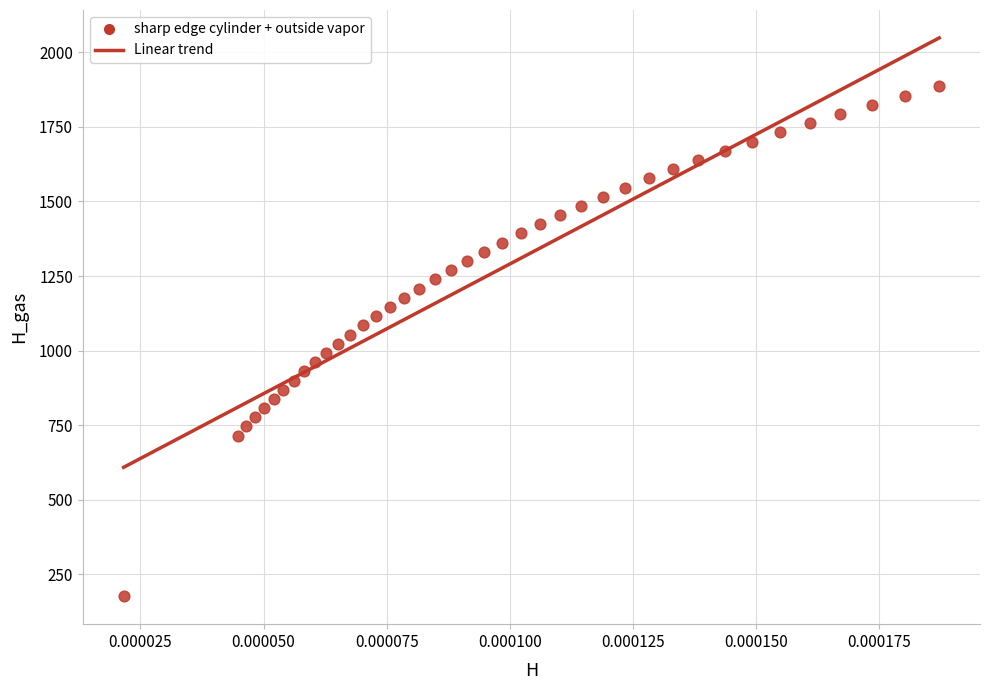

What is the range of Y values (max minus min)?

1708.2